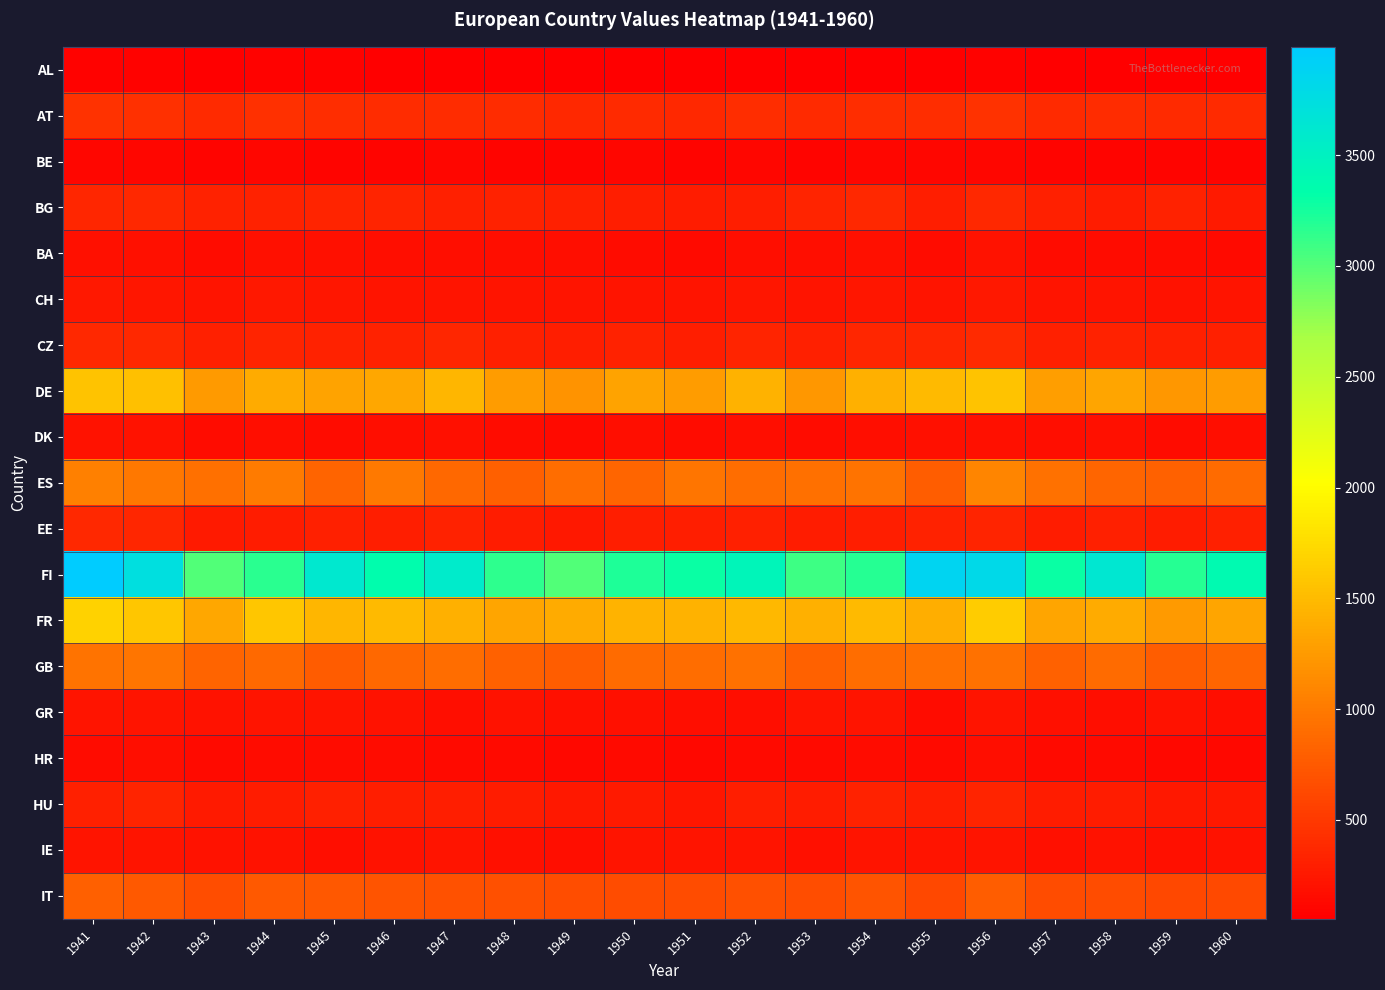

What is the smallest value displayed?

54